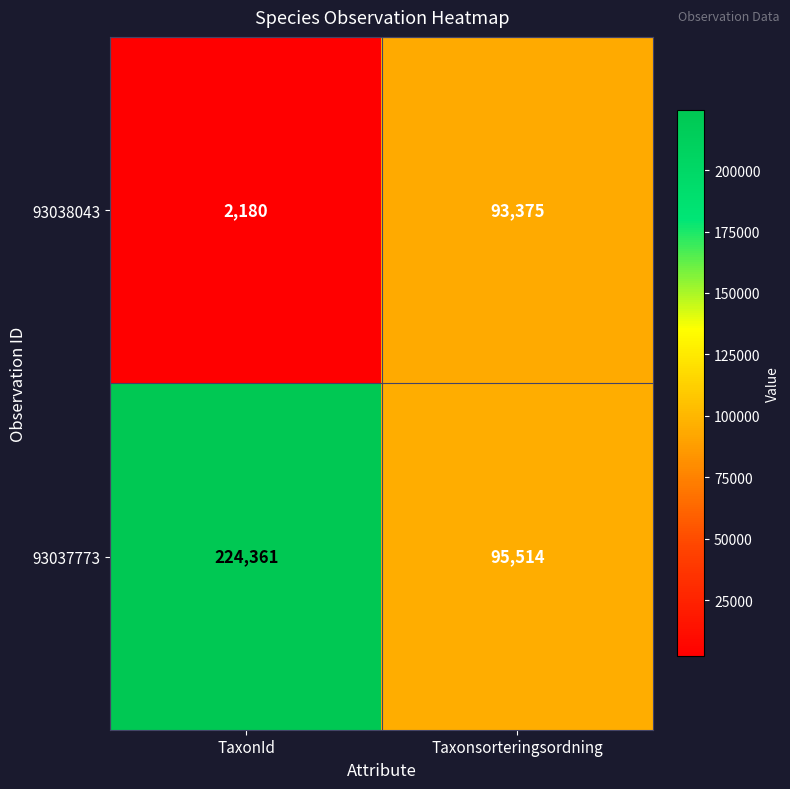

At which label is 93037773 closest to 159937?

Taxonsorteringsordning